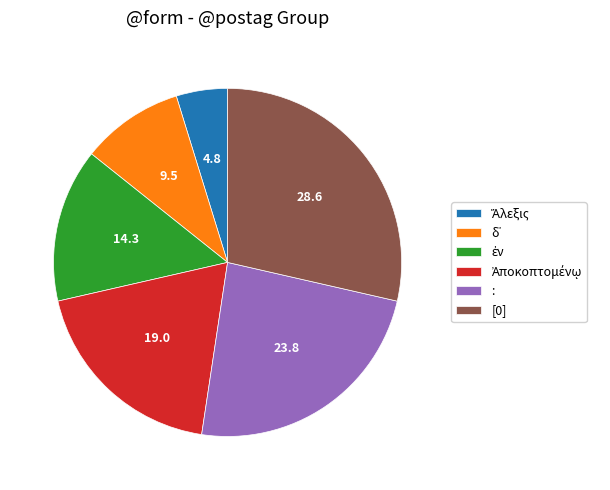

What is the largest slice in the pie chart?

[0]